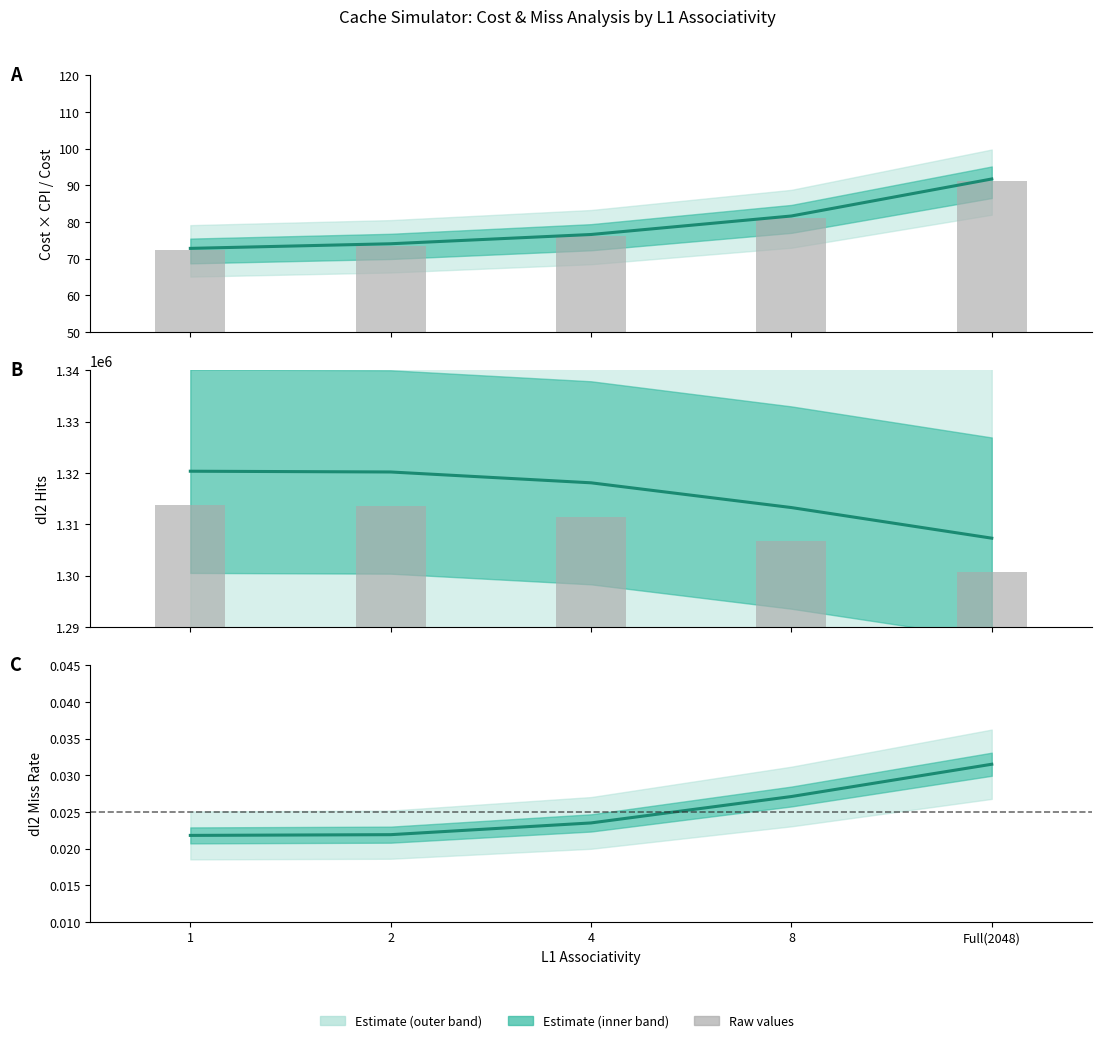

Which series has the largest total across all categories?

dl2.hits